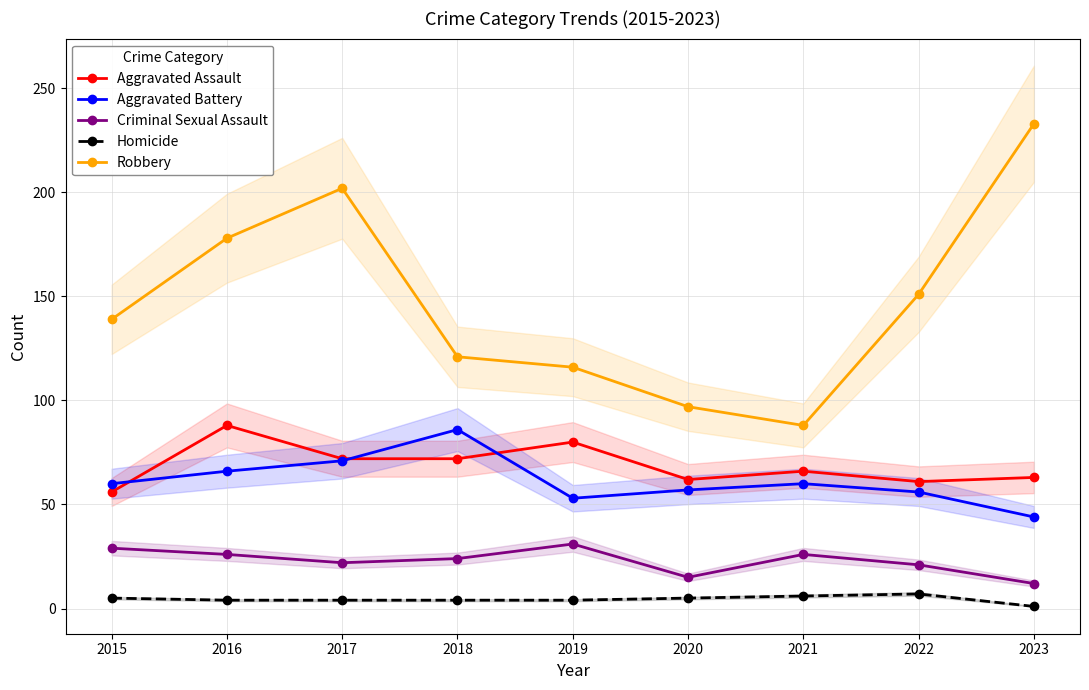

What is the sum of all Aggravated Assault values?

620